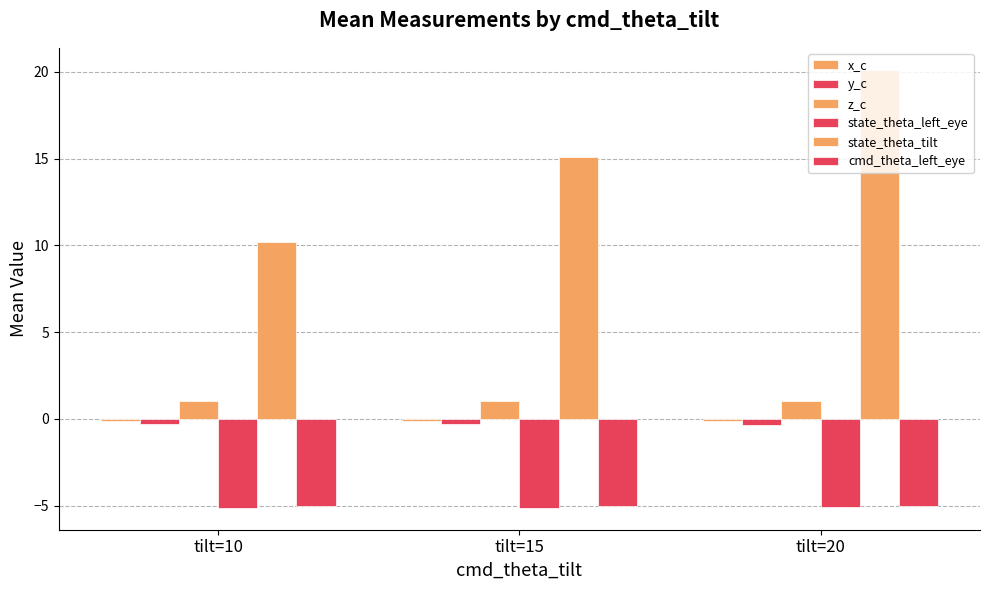

What is the total value across all series at tilt=20?

10.6